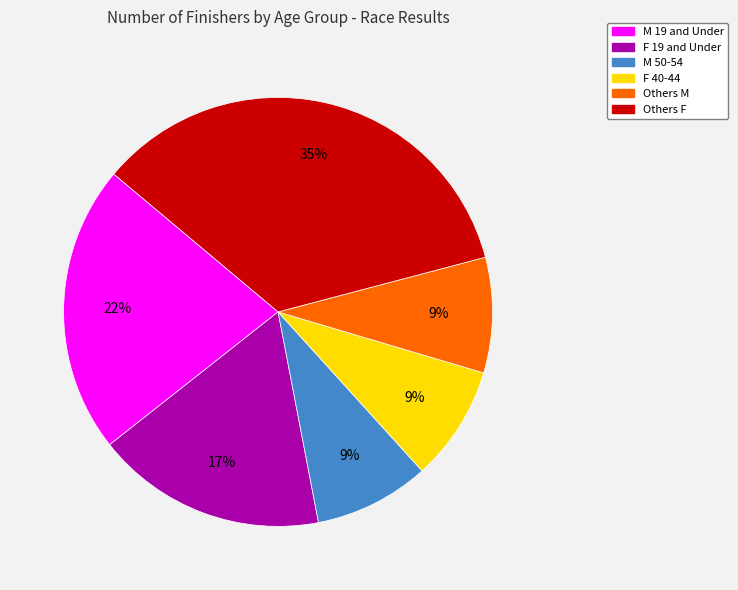

Does any single category account for the majority?

No